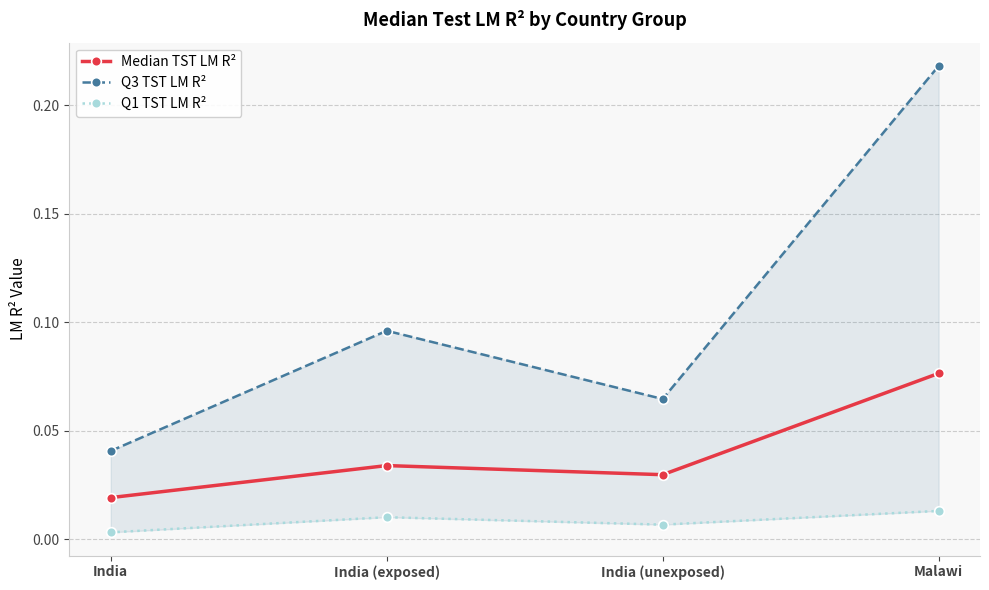

In Q1 TST LM R², how many points are lower than both neighbors (excluding endpoints)?

1